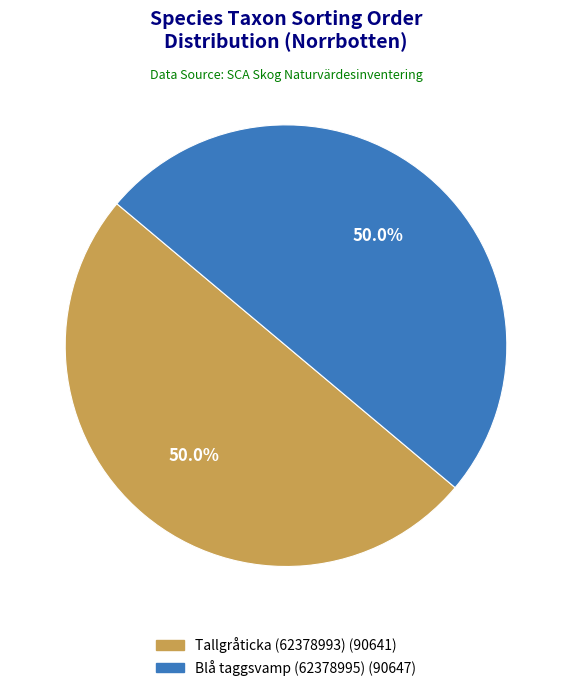

Combined, do Tallgråticka (62378993) and Blå taggsvamp (62378995) account for over 50%?

Yes